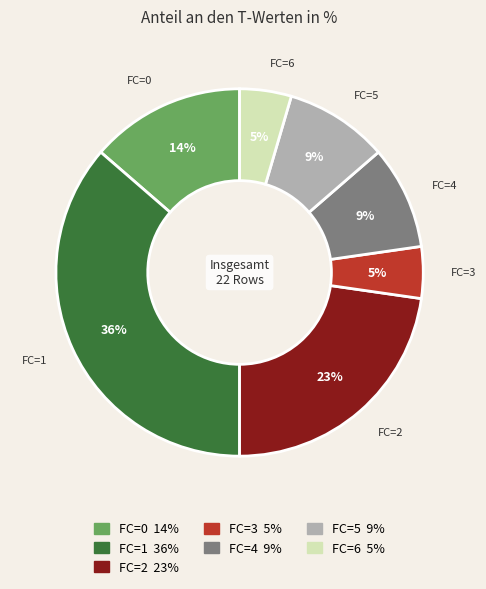

Is FC=5 the majority of the pie?

No